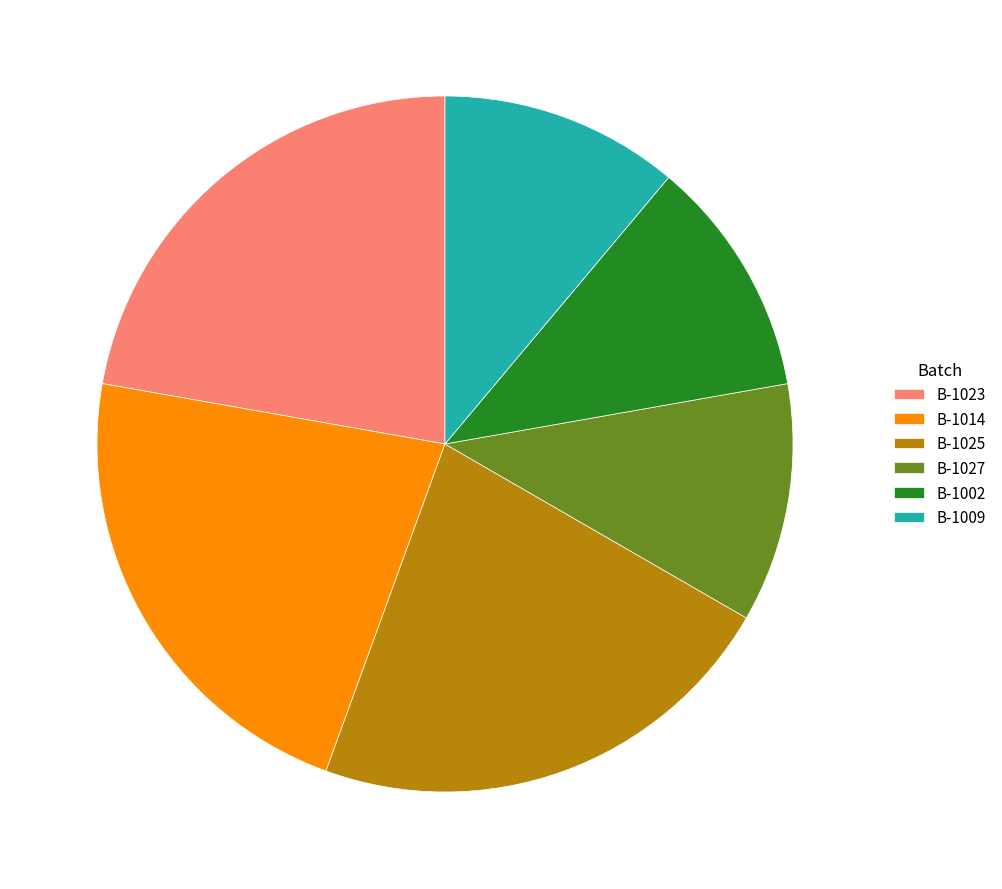

Is it true that B-1025 is 22% of the pie?

True